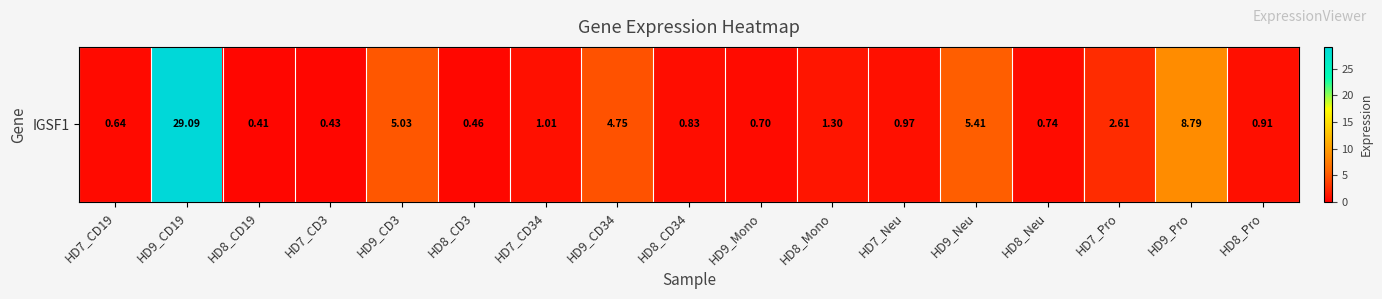

Reading left to right, list all the values displayed in this chart.

0.6	29.1	0.4	0.4	5.0	0.5	1.0	4.8	0.8	0.7	1.3	1.0	5.4	0.7	2.6	8.8	0.9